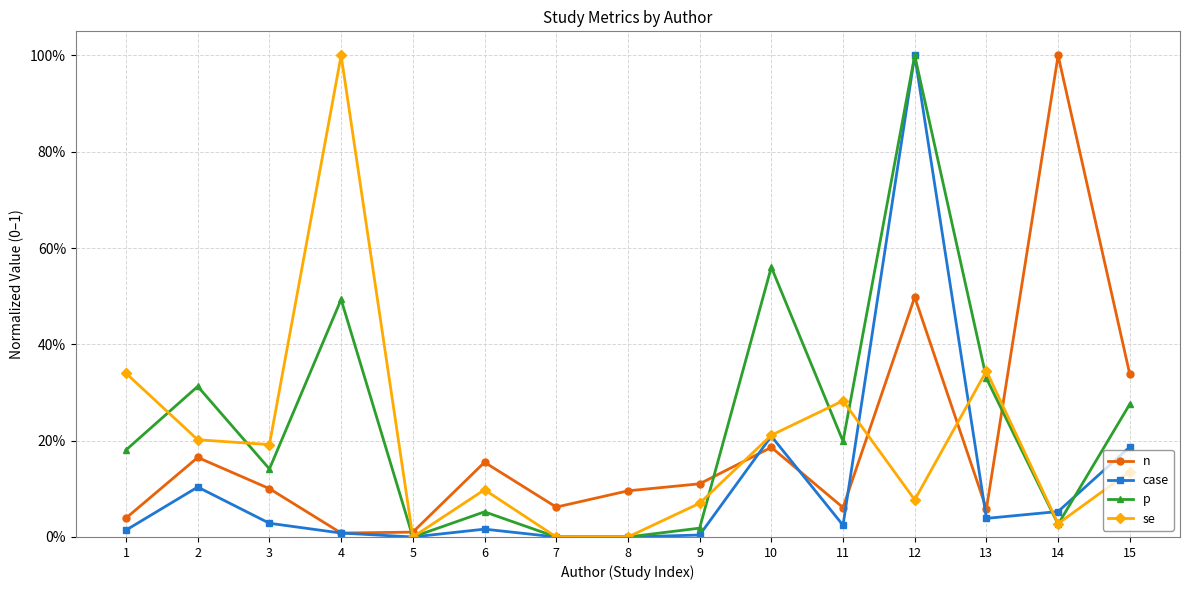

What value does the n series have at 12?

0.5